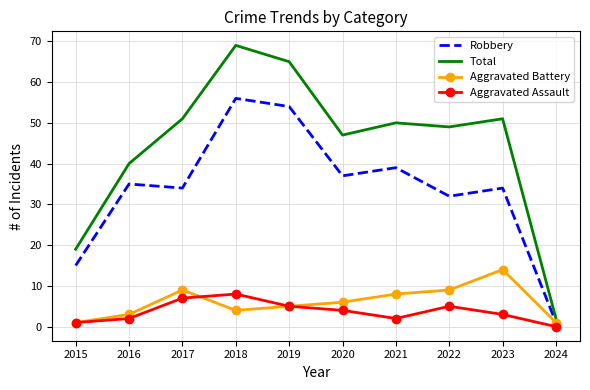

What is the total value across all series at 2018?

137